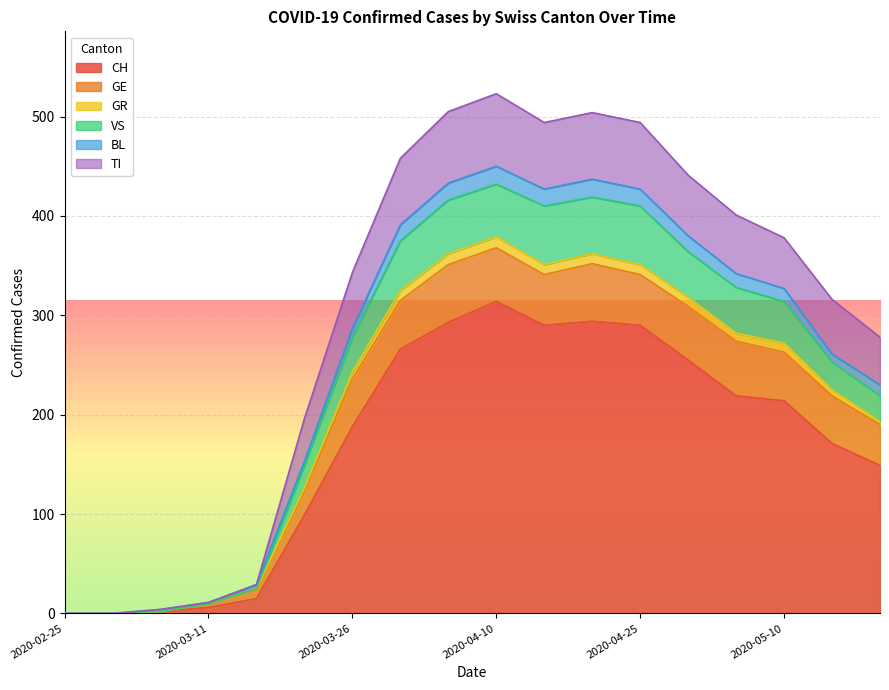

Does the chart display data point markers on the line(s)?

No